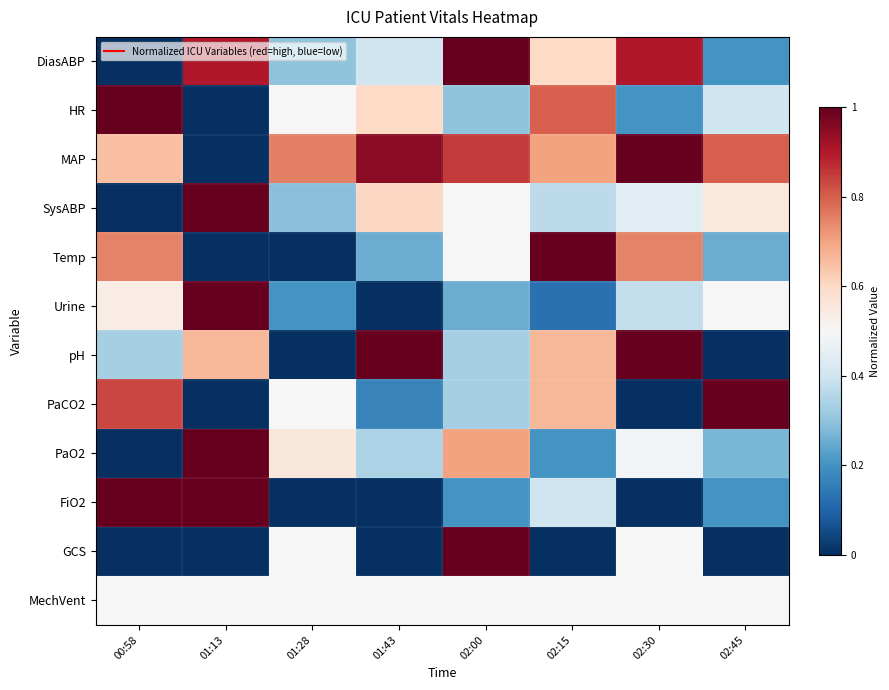

Reading right to left, list all the values displayed in this chart.

DiasABP: 02:45=0.2	02:30=0.9	02:15=0.6	02:00=1.0	01:43=0.4	01:28=0.3	01:13=0.9	00:58=0.0
HR: 02:45=0.4	02:30=0.2	02:15=0.8	02:00=0.3	01:43=0.6	01:28=0.5	01:13=0.0	00:58=1.0
MAP: 02:45=0.8	02:30=1.0	02:15=0.7	02:00=0.8	01:43=0.9	01:28=0.8	01:13=0.0	00:58=0.7
SysABP: 02:45=0.6	02:30=0.4	02:15=0.4	02:00=0.5	01:43=0.6	01:28=0.3	01:13=1.0	00:58=0.0
Temp: 02:45=0.3	02:30=0.7	02:15=1.0	02:00=0.5	01:43=0.3	01:28=0.0	01:13=0.0	00:58=0.7
Urine: 02:45=0.5	02:30=0.4	02:15=0.1	02:00=0.2	01:43=0.0	01:28=0.2	01:13=1.0	00:58=0.5
pH: 02:45=0.0	02:30=1.0	02:15=0.7	02:00=0.3	01:43=1.0	01:28=0.0	01:13=0.7	00:58=0.3
PaCO2: 02:45=1.0	02:30=0.0	02:15=0.7	02:00=0.3	01:43=0.2	01:28=0.5	01:13=0.0	00:58=0.8
PaO2: 02:45=0.3	02:30=0.5	02:15=0.2	02:00=0.7	01:43=0.3	01:28=0.6	01:13=1.0	00:58=0.0
FiO2: 02:45=0.2	02:30=0.0	02:15=0.4	02:00=0.2	01:43=0.0	01:28=0.0	01:13=1.0	00:58=1.0
GCS: 02:45=0.0	02:30=0.5	02:15=0.0	02:00=1.0	01:43=0.0	01:28=0.5	01:13=0.0	00:58=0.0
MechVent: 02:45=0.5	02:30=0.5	02:15=0.5	02:00=0.5	01:43=0.5	01:28=0.5	01:13=0.5	00:58=0.5